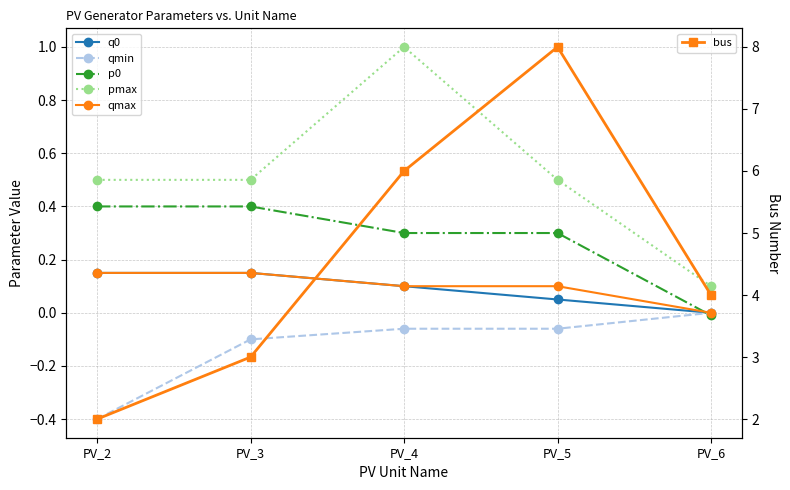

Reading left to right, list all the values displayed in this chart.

q0: 0.1	0.1	0.1	0.1	0.0
qmin: -0.4	-0.1	-0.1	-0.1	0.0
p0: 0.4	0.4	0.3	0.3	-0.0
pmax: 0.5	0.5	1.0	0.5	0.1
qmax: 0.1	0.1	0.1	0.1	0.0
bus: 2.0	3.0	6.0	8.0	4.0